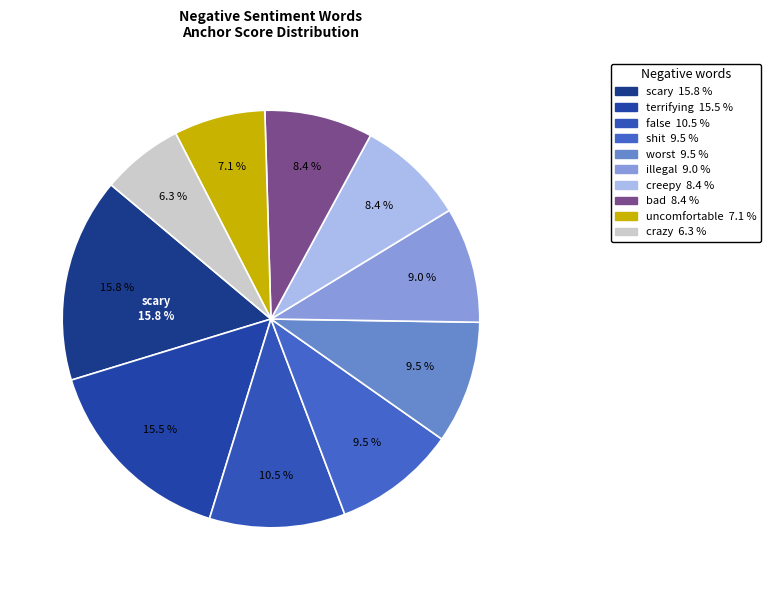

To the nearest percent, what portion does shit represent?

10%